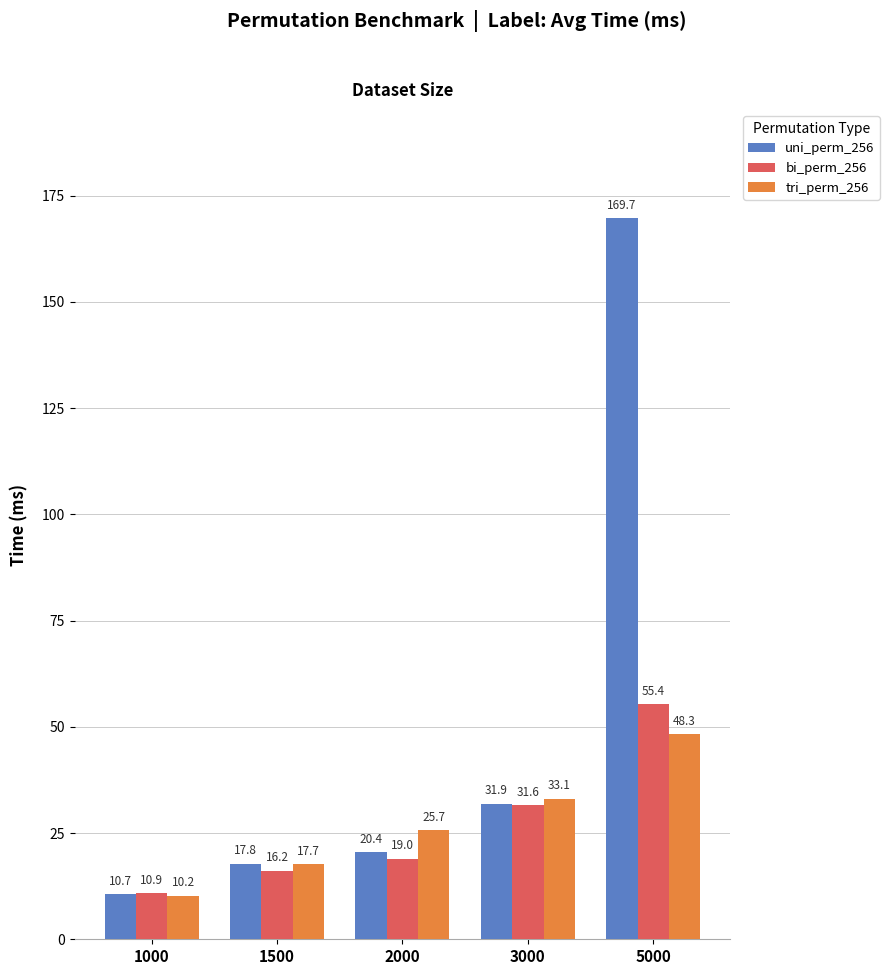

What is the sum of the tri_perm_256 values at 5000 and 3000?

81.3